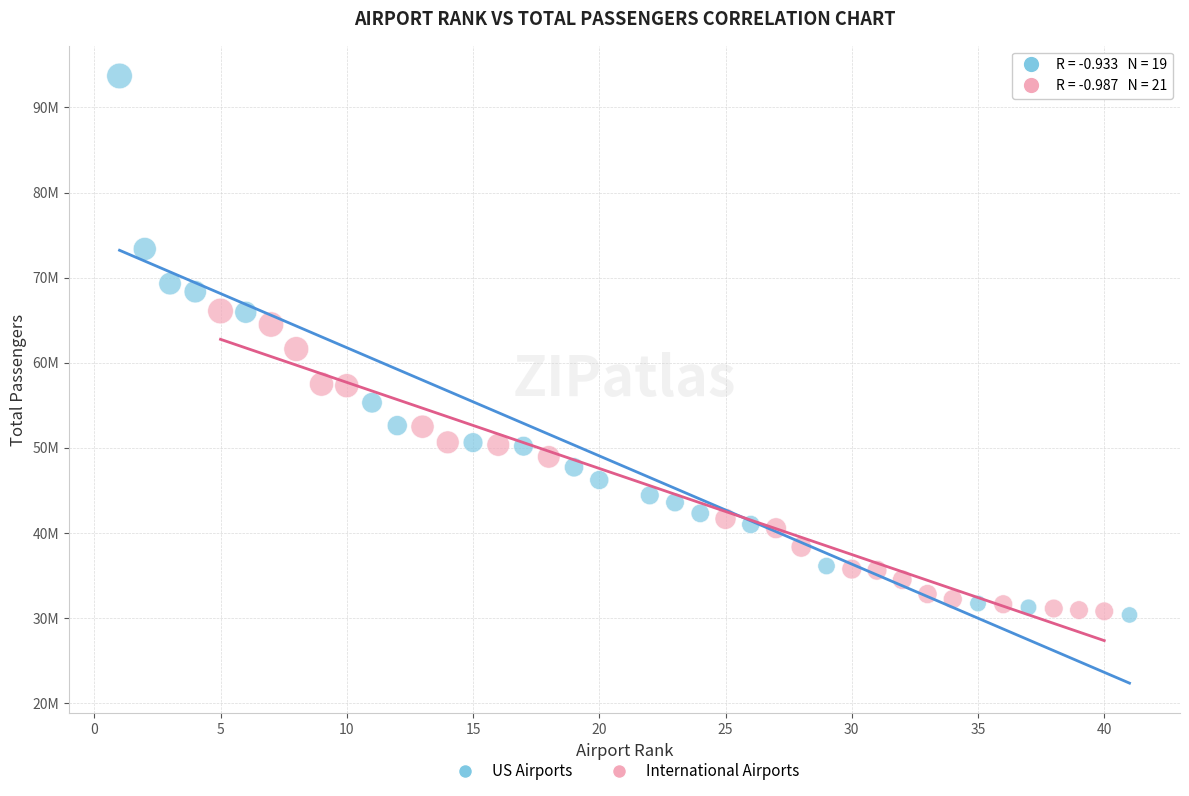

What are all the series names shown in the legend?

US Airports, International Airports